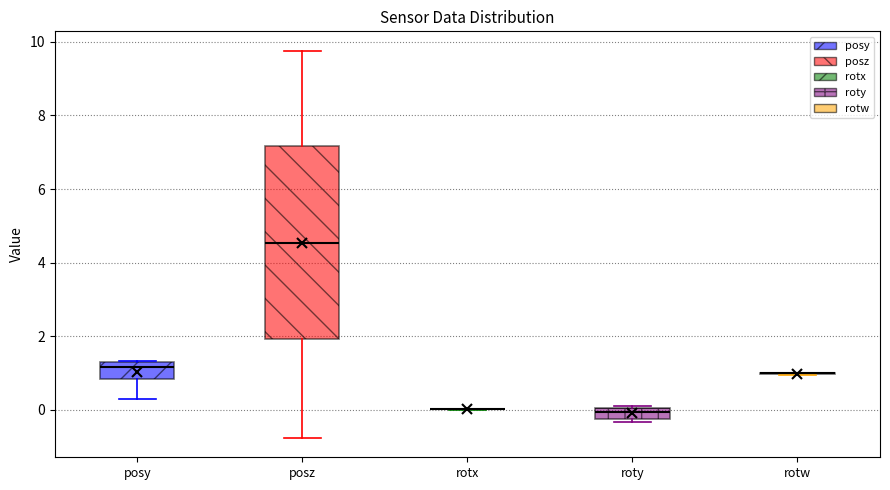

Where does the lower whisker of the box for posz end on the y-axis? The values are not printed on the chart, so give them approximately, as read against the axis.

-0.8